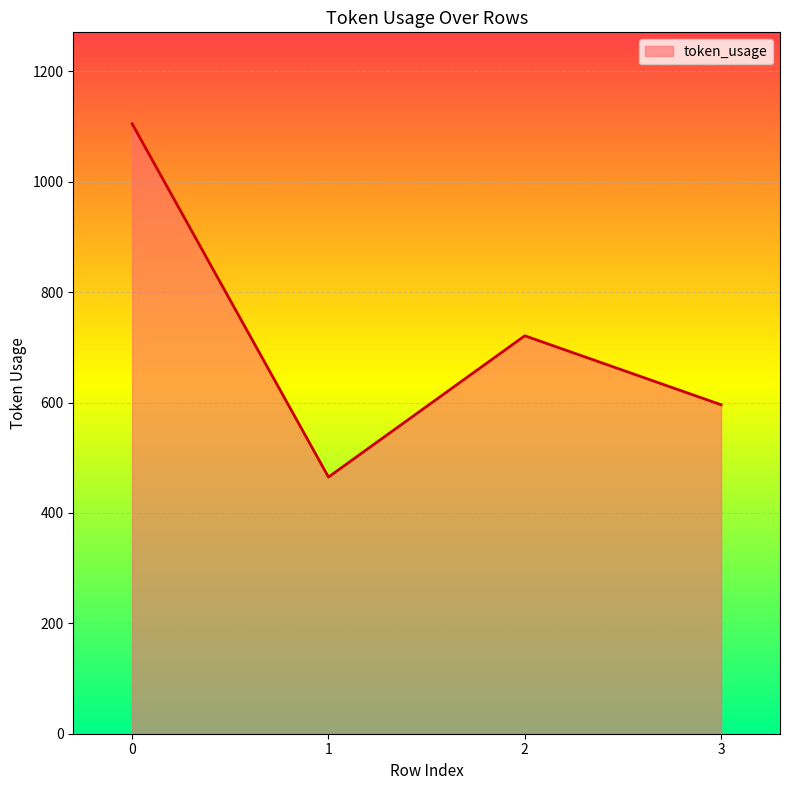

How many categories are shown in the chart?

4